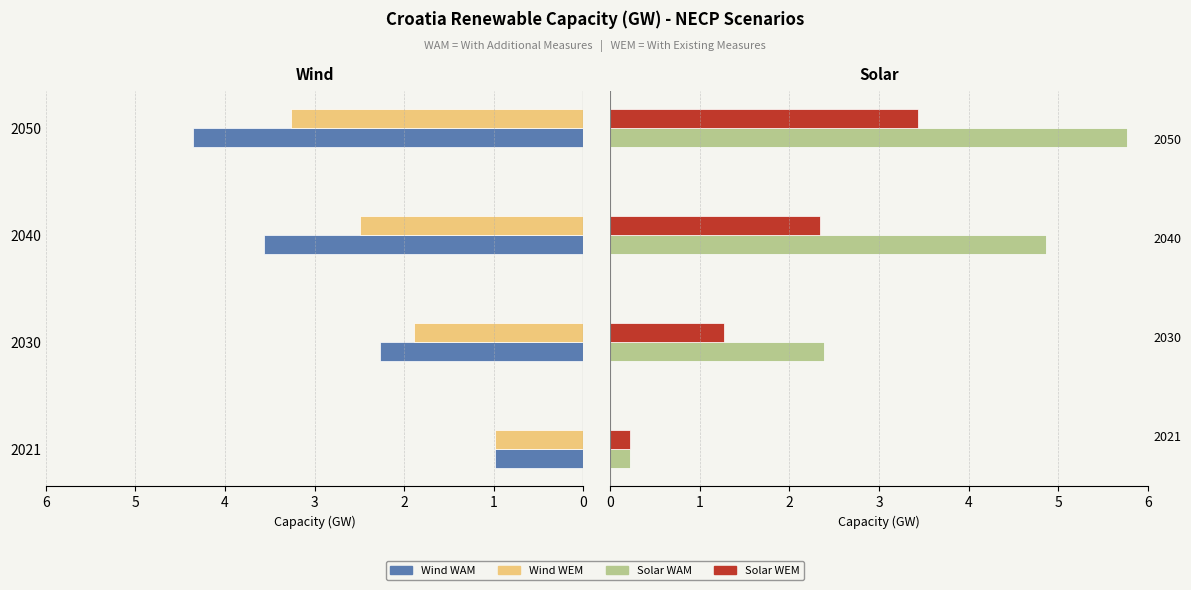

How many data points in Solar WEM are less than 2?

2